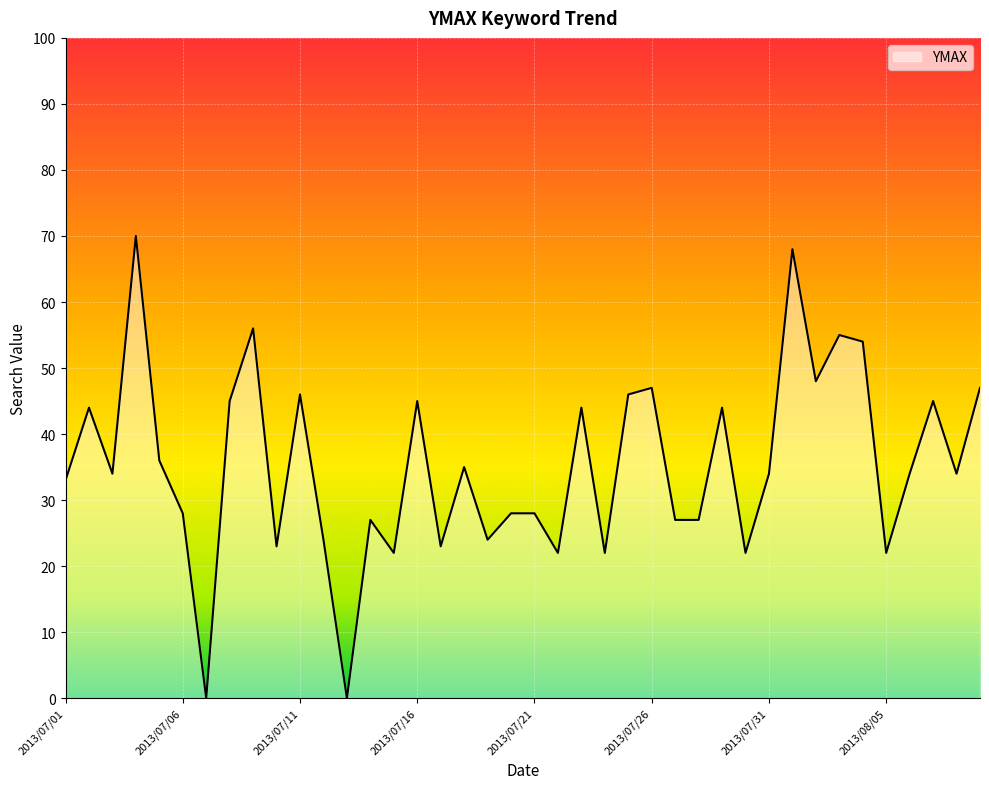

True or false: there are more than 2 points higher than both neighbors.

True